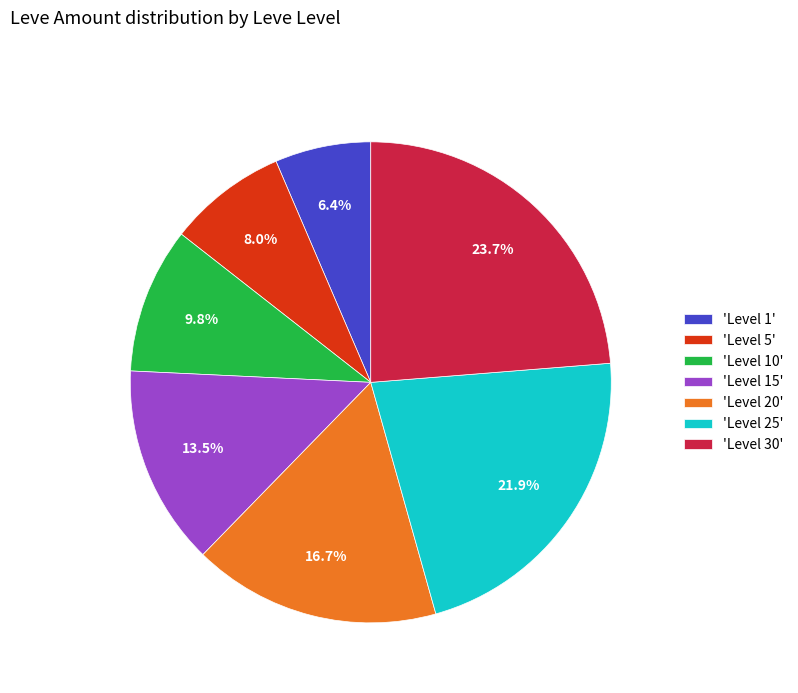

How many slices are in this pie chart?

7